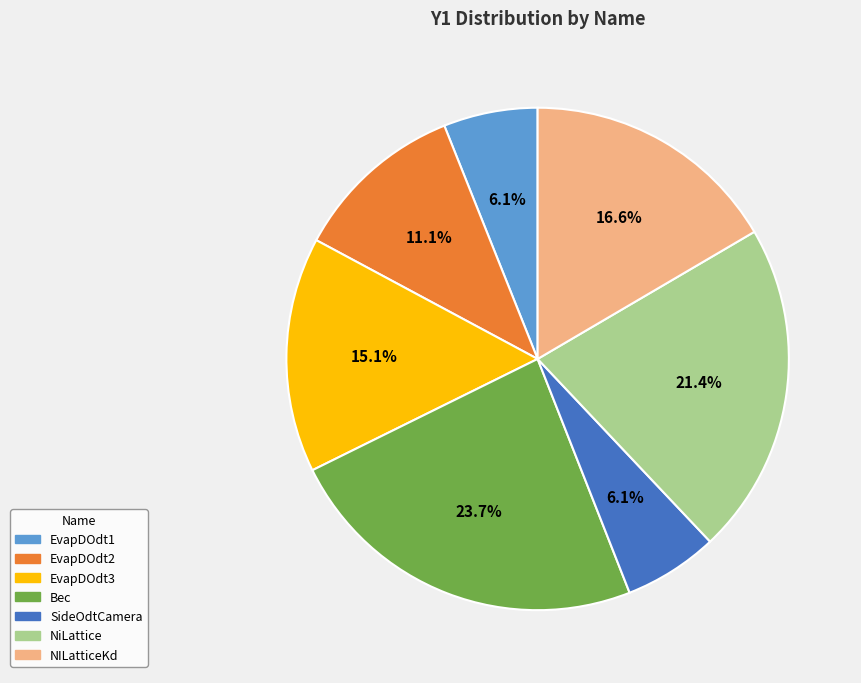

Approximately how many times larger is the value at EvapDOdt2 compared to NILatticeKd?

0.7